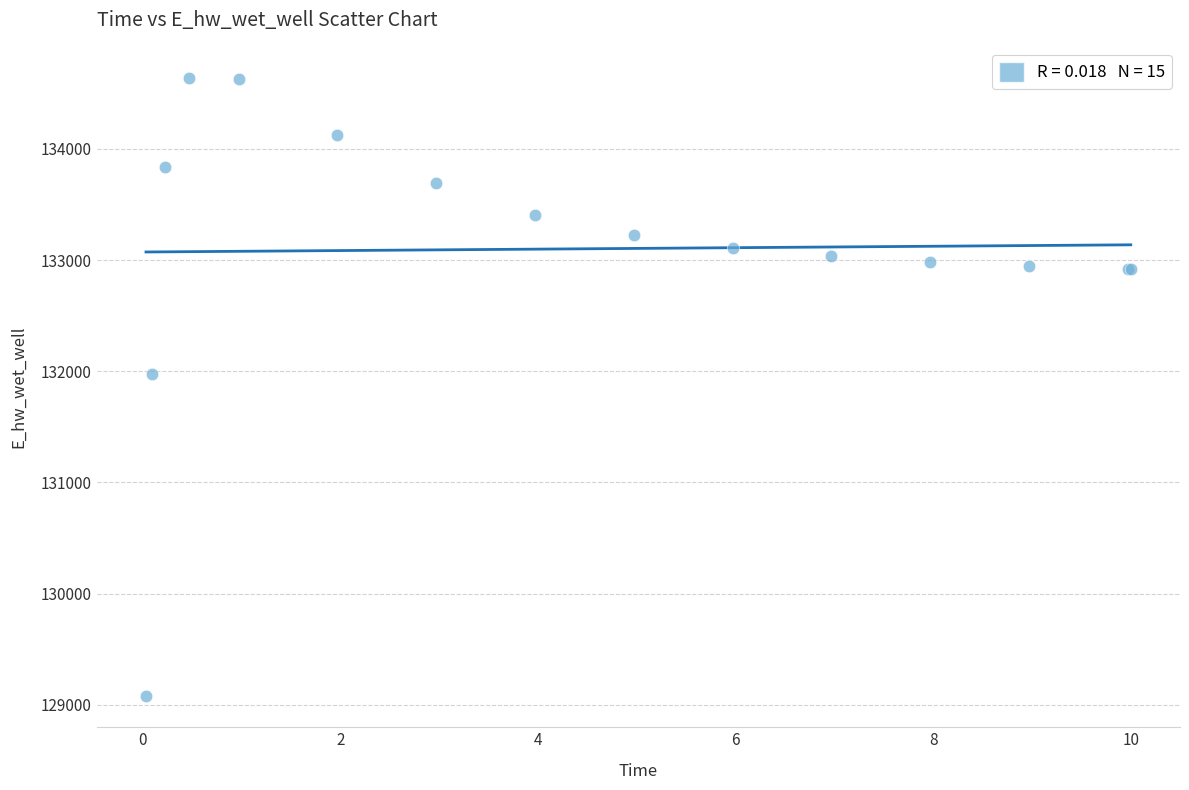

What Y value in the scatter plot is closest to 131857?

131978.6